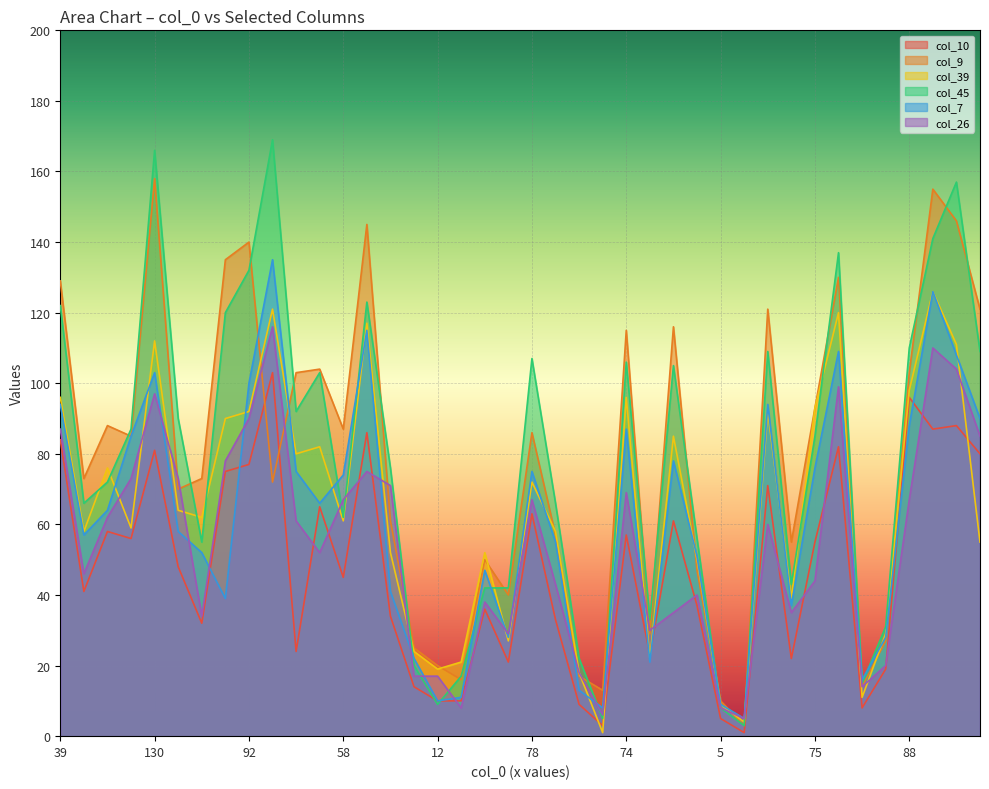

Where is the first local minimum for col_10?

63